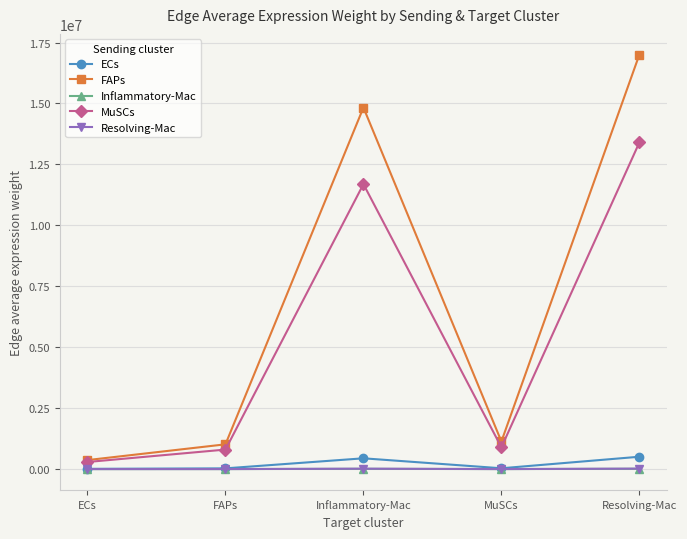

Is the value of FAPs at ECs greater than the value of Resolving-Mac at Inflammatory-Mac?

Yes